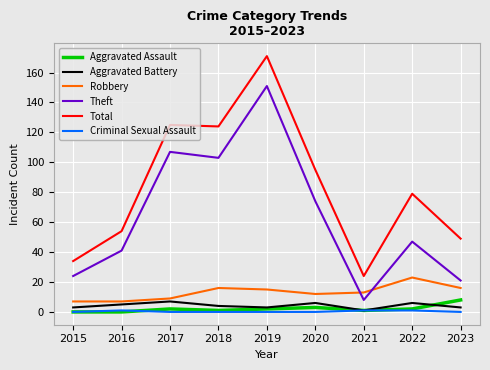

In Aggravated Assault, how many points are higher than both neighbors (excluding endpoints)?

2